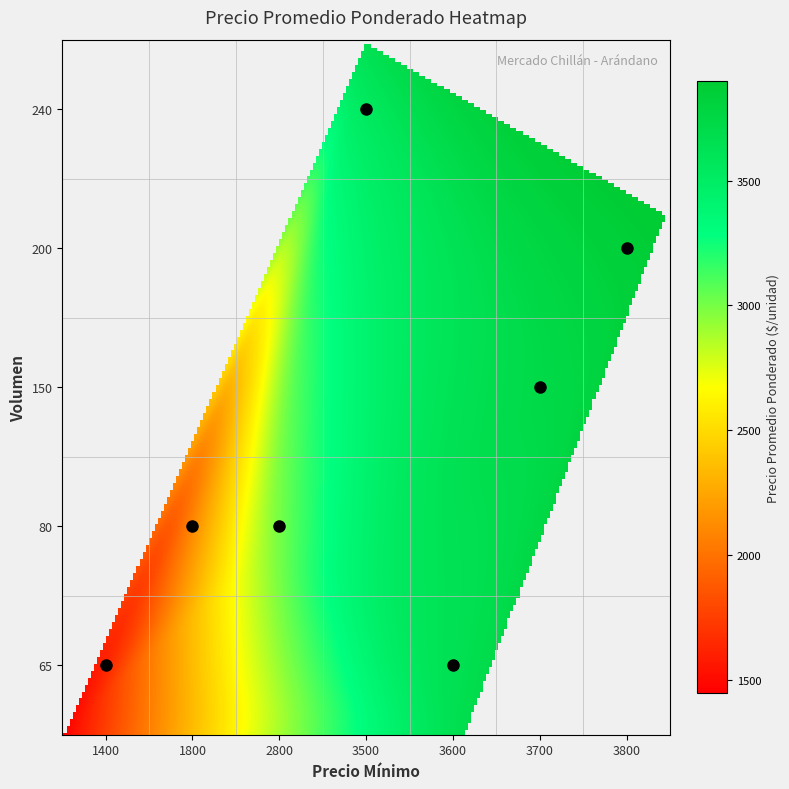

Rank the categories by value from highest to lowest.

200_3800, 150_3700, 65_3600, 240_3500, 80_2800, 80_1800, 65_1400